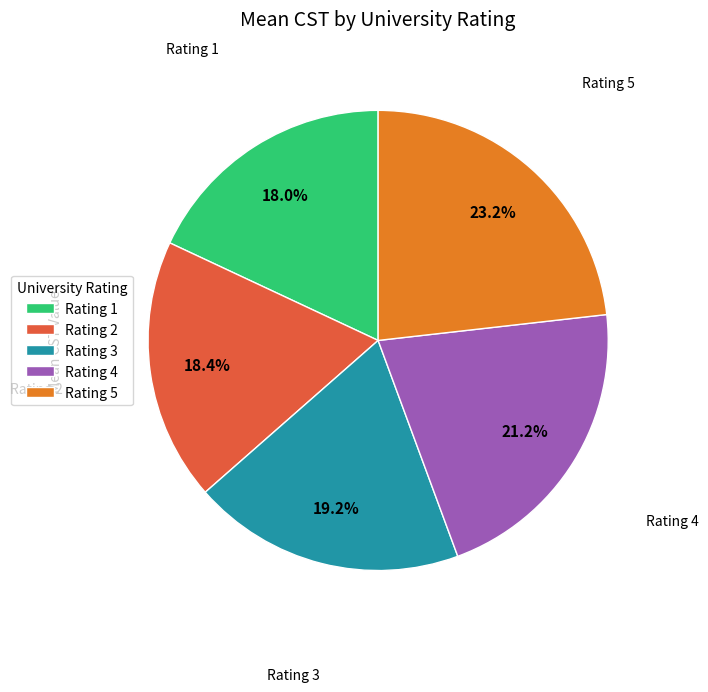

Between Rating 3 and Rating 4, which is larger?

Rating 4